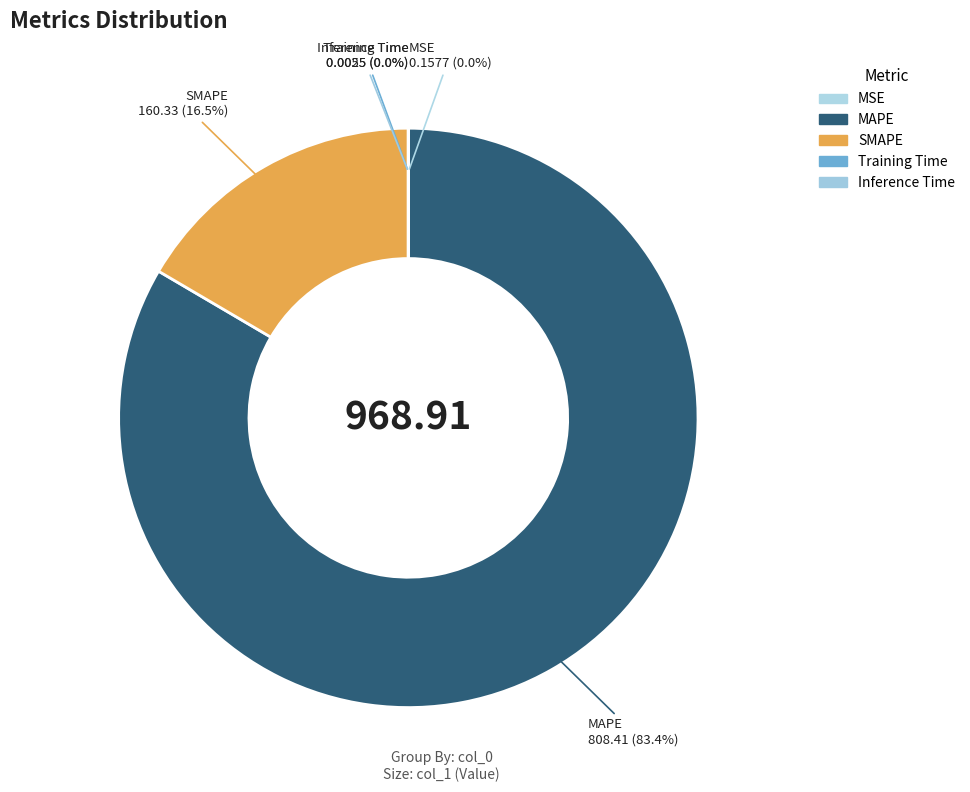

Is it true that MAPE is 91% of the pie?

False